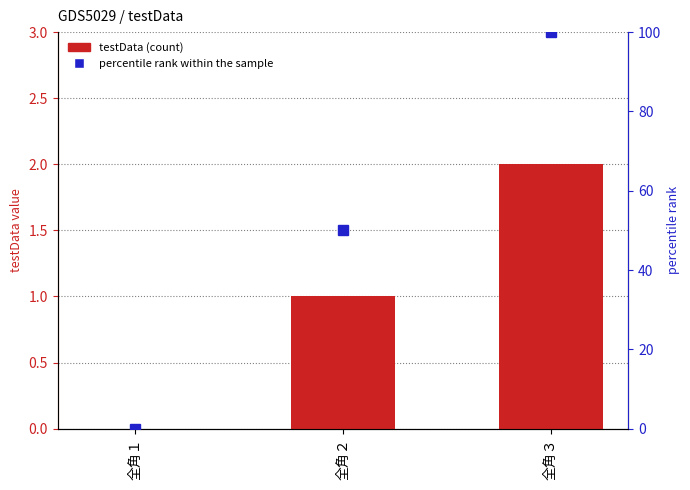

Which category has the highest value in the testData series?

全角３